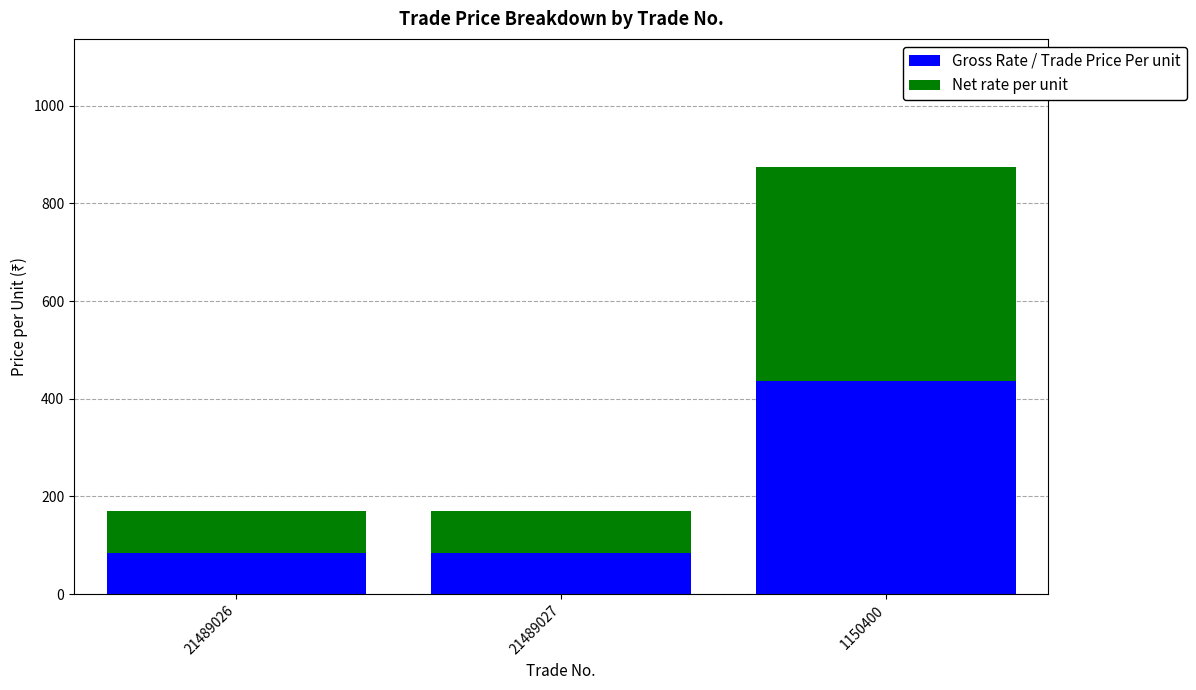

At which category is the sum across all series the highest?

1150400